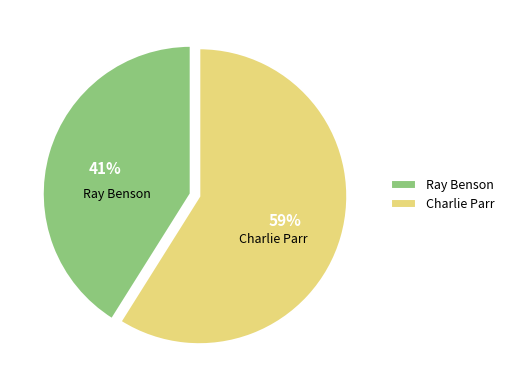

Is the sum of Charlie Parr and Ray Benson greater than half?

Yes